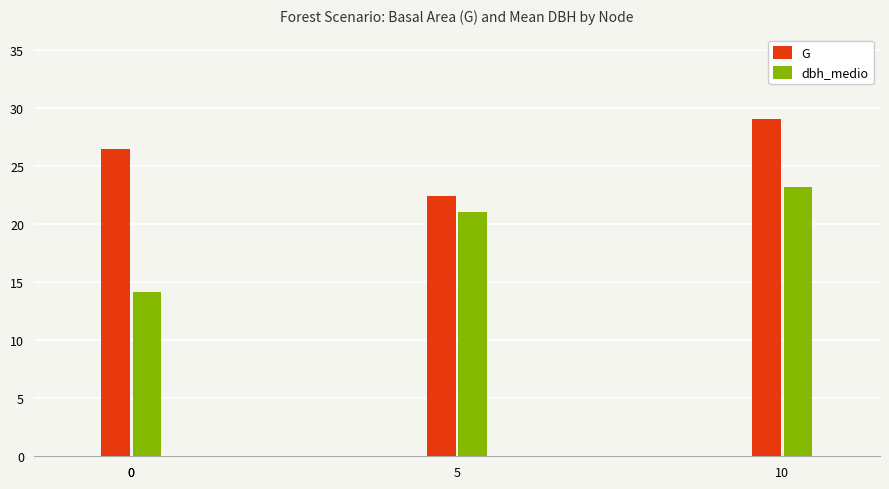

What is the value of the G bar at the 1st from the left?

26.4